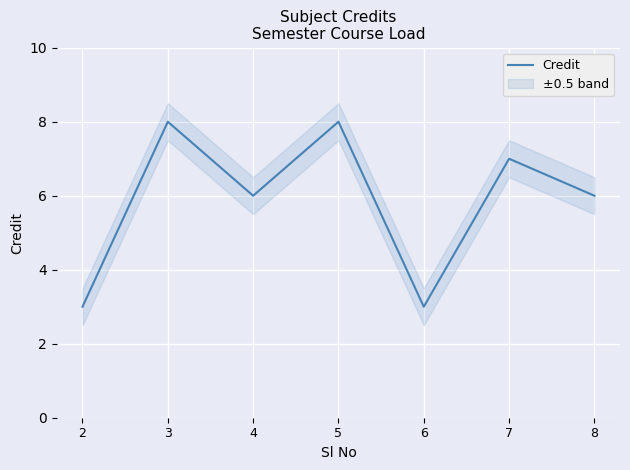

What is the difference between the values at 8 and 5?

2